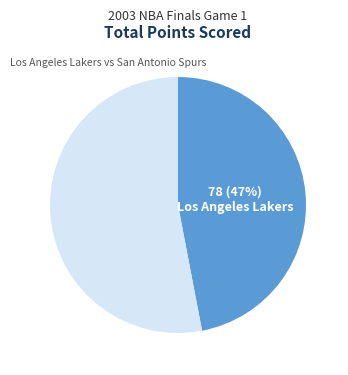

Does any single category account for the majority?

Yes